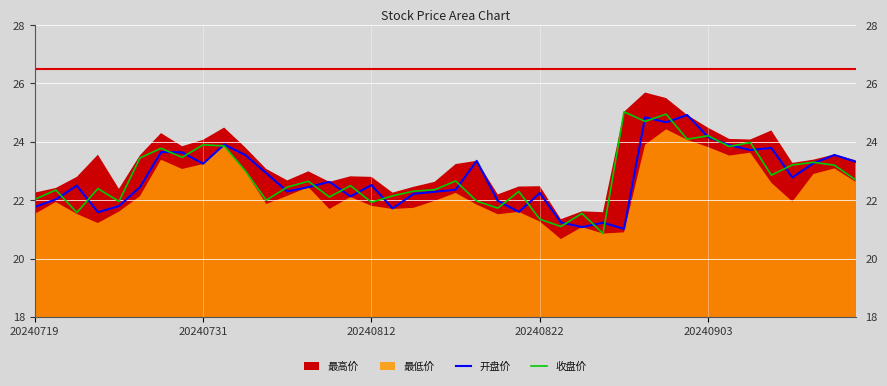

What is the average value of the 开盘价 series?

22.8